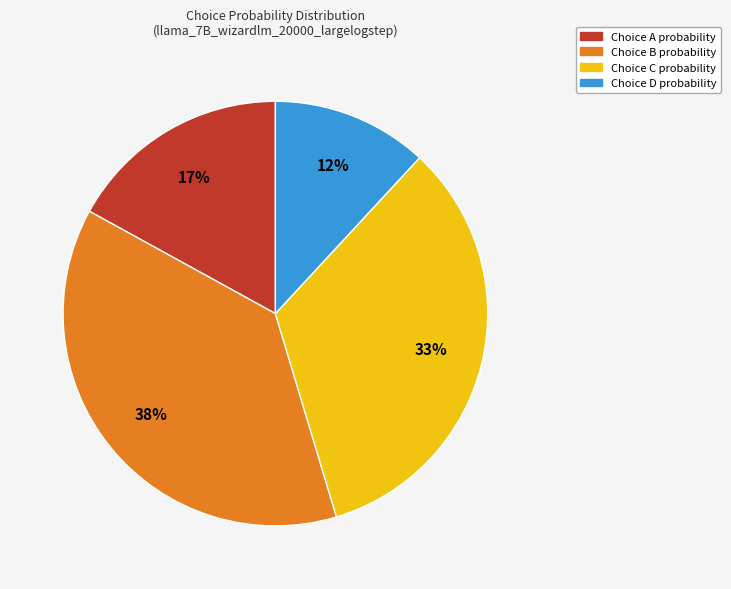

How many slices are in this pie chart?

4